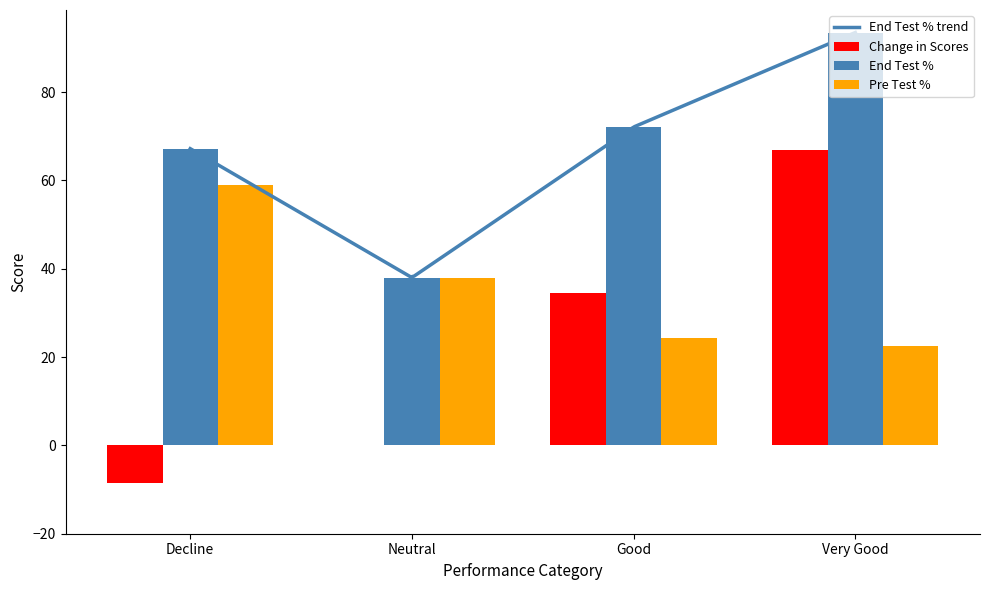

True or false: Pre Test % has a value of 81.4 at Decline.

False